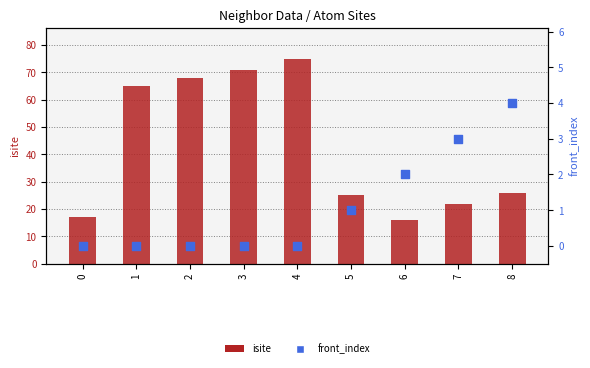

What is the total value across all series at 5?

26